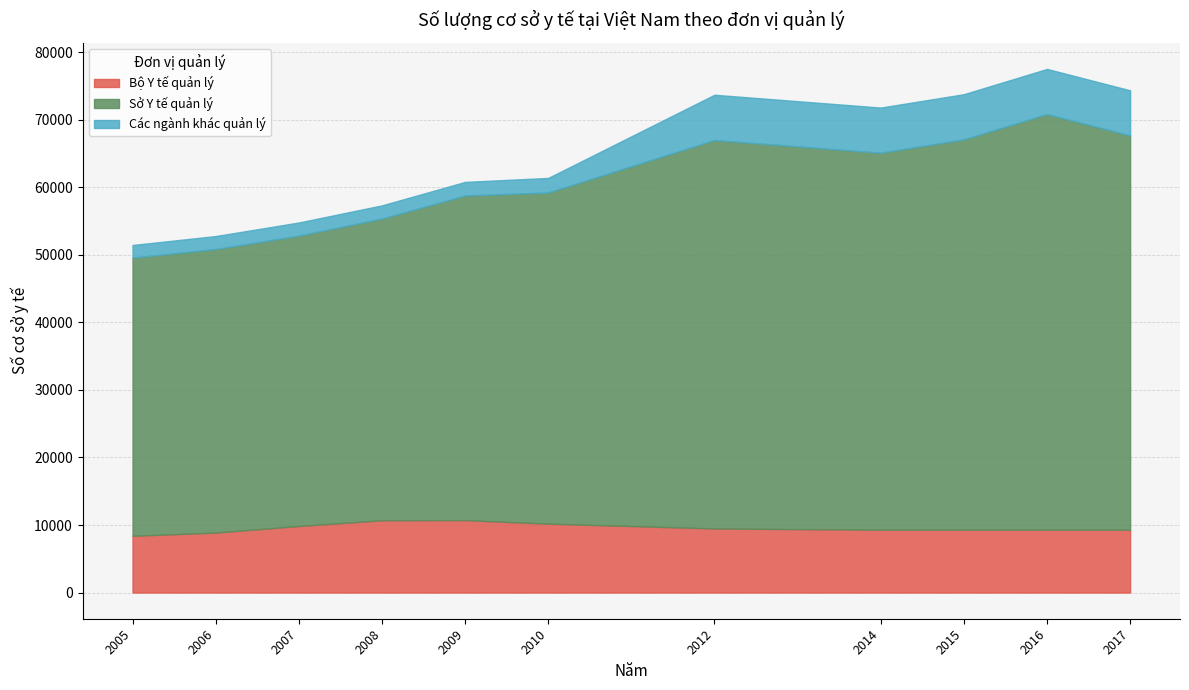

Is the value of Các ngành khác quản lý at 2015 greater than the value of Bộ Y tế quản lý at 2006?

No